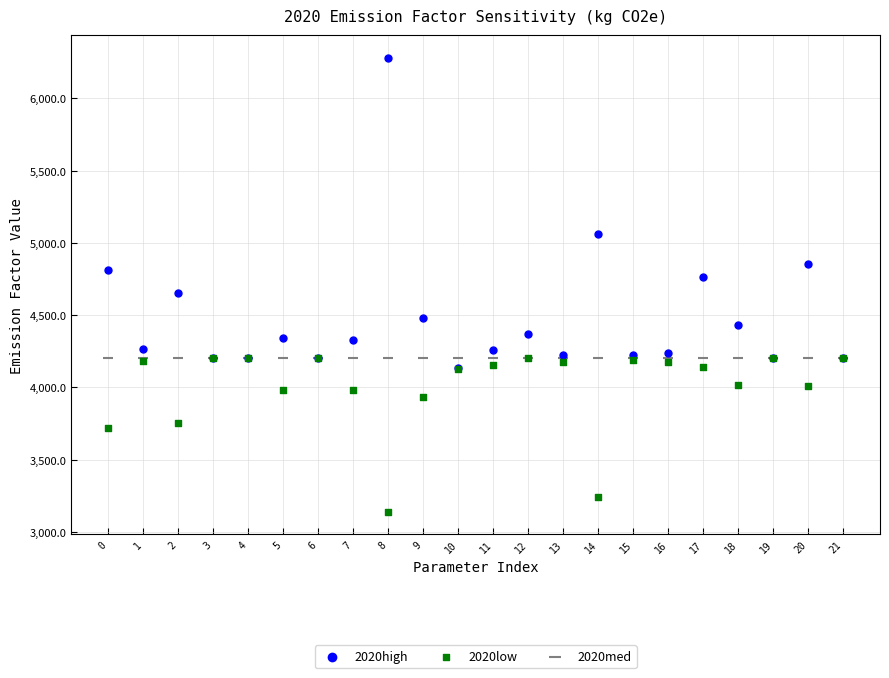

In the 2020high series, what Y value is closest to 5207?

5065.0